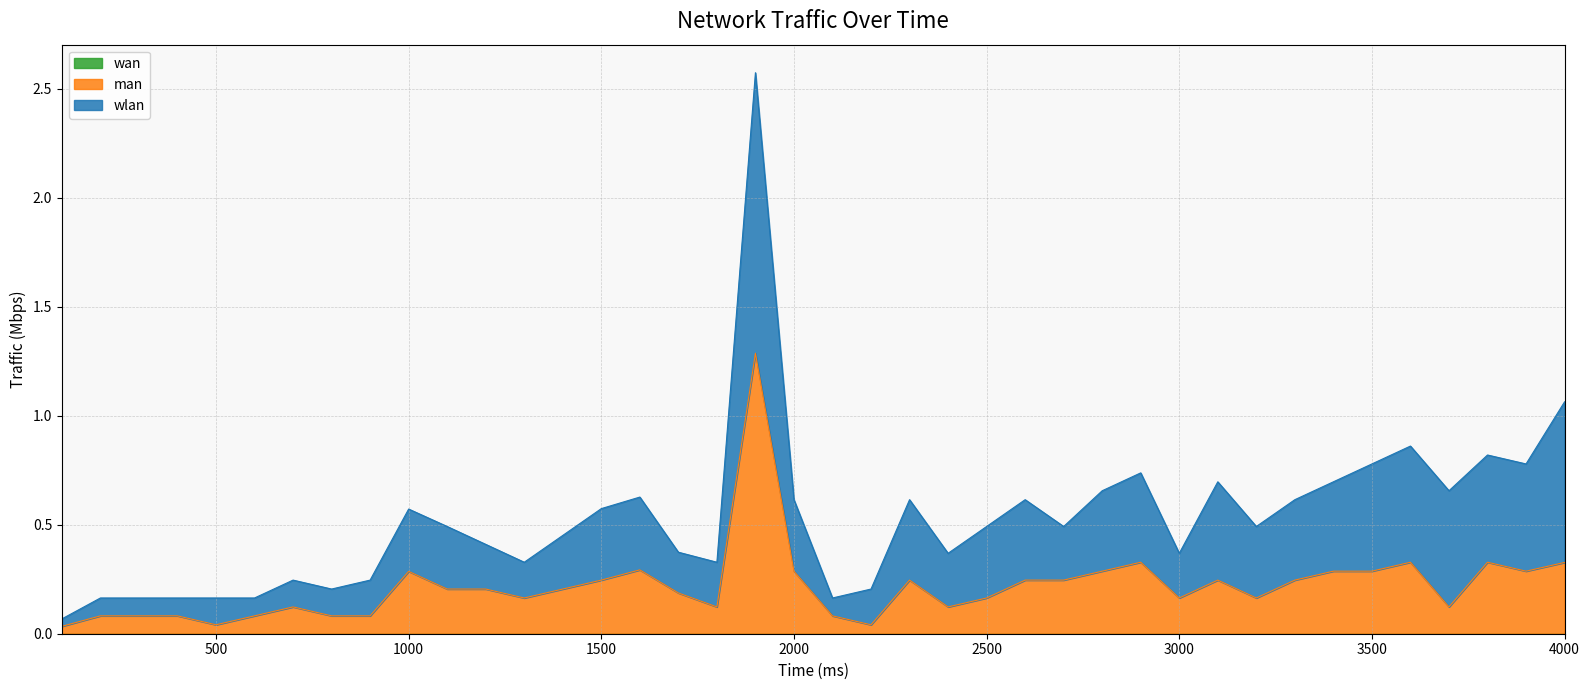

True or false: wan and man cross at least once.

False